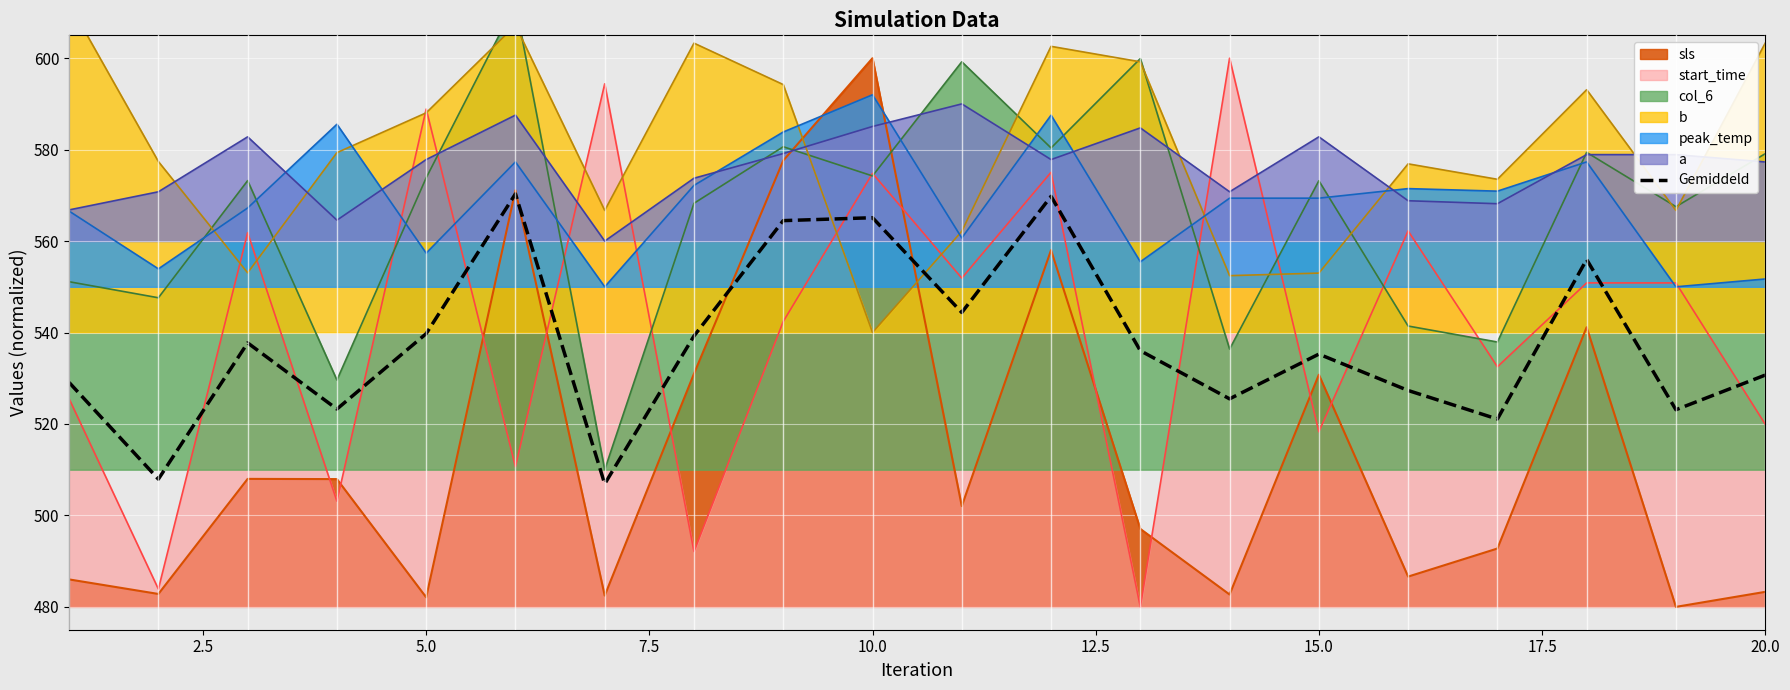

True or false: a and sls cross at least once.

True